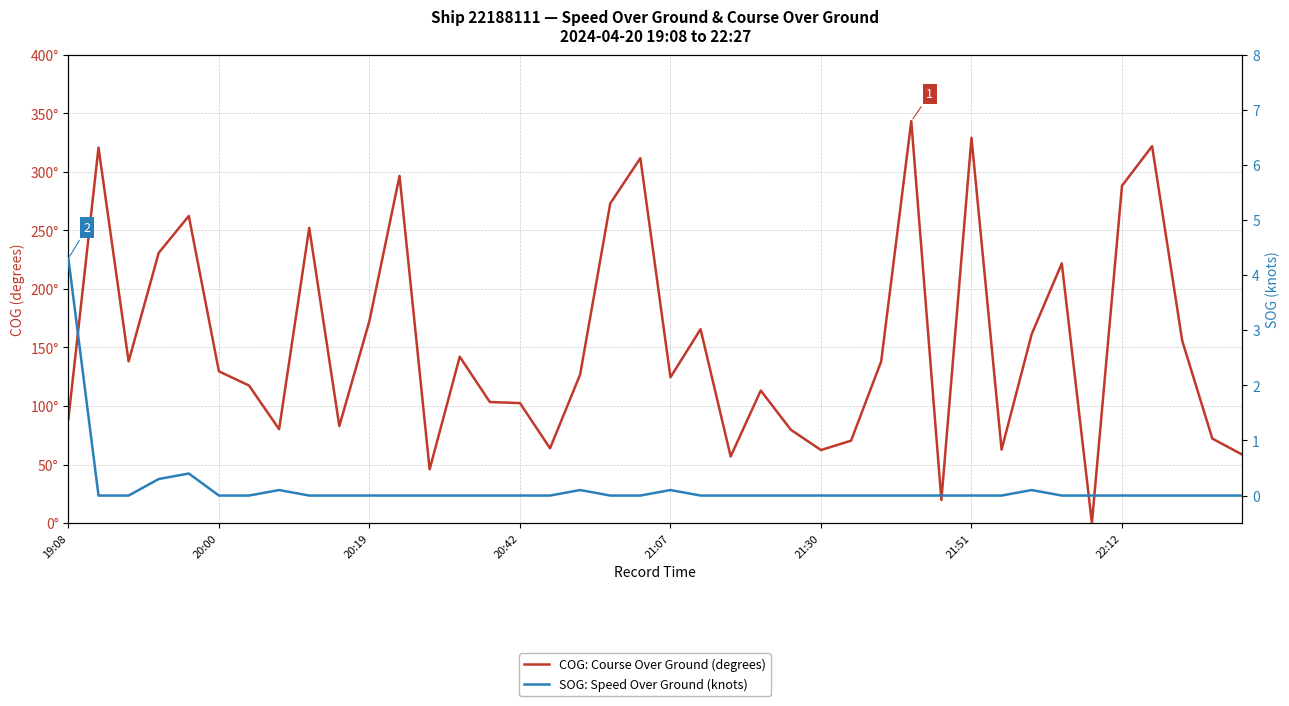

How many distinct data groups are displayed?

2